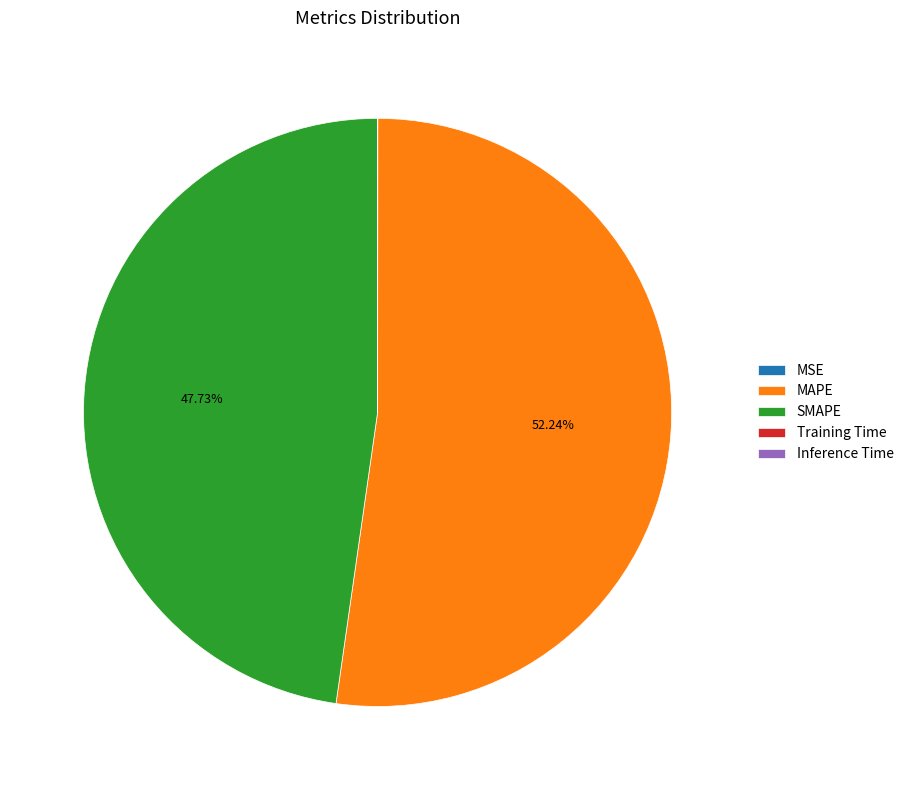

Which slice is the largest?

MAPE